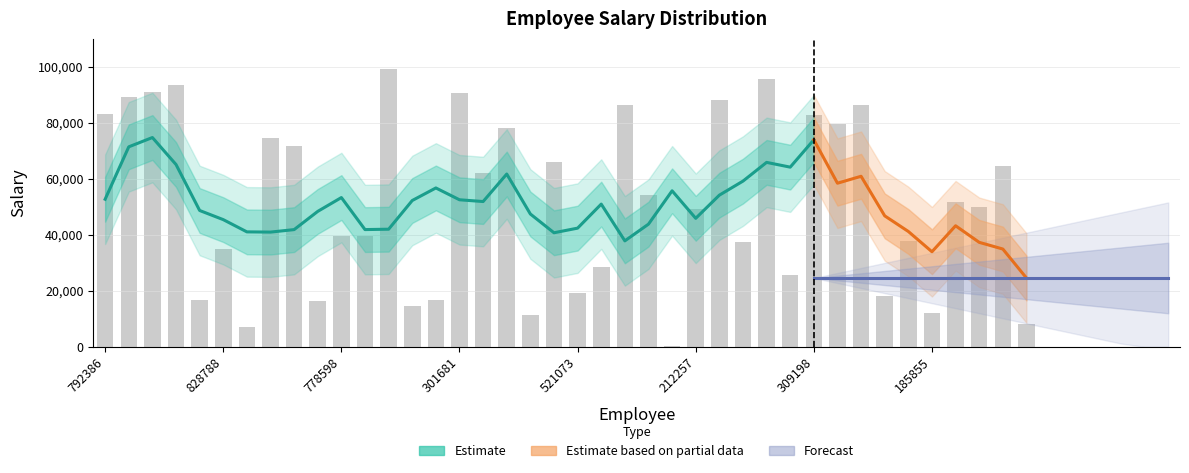

Reading left to right, transcribe all the data shown in this chart.

792386=83240	938585=89255	945655=91026	968613=93608	926383=16597	828788=35037	505449=7151	926232=74670	224827=71761	813601=16198	778598=39480	447424=39705	745665=99372	706903=14553	231678=16867	301681=90734	807187=62133	920481=78259	357499=11405	936806=65997	521073=19343	943665=28620	764231=86522	965511=54322	694916=367	212257=49186	504226=88169	354747=37387	261066=95680	382224=25459	309198=82640	858457=79664	762607=86242	663041=18130	599745=37840	185855=11963	766636=51752	635557=50021	963667=64543	610131=8245